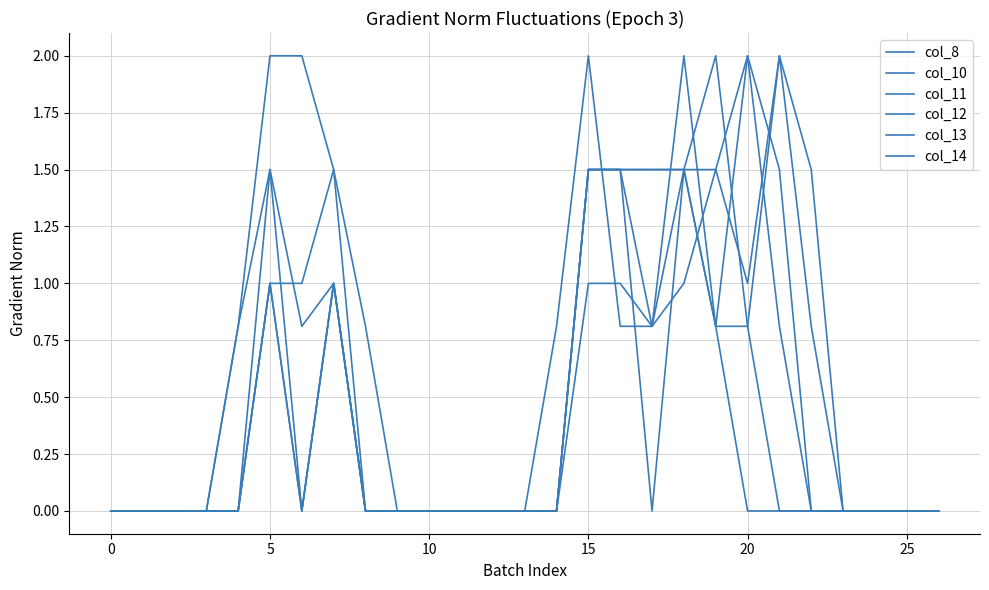

Does the chart display data point markers on the line(s)?

No